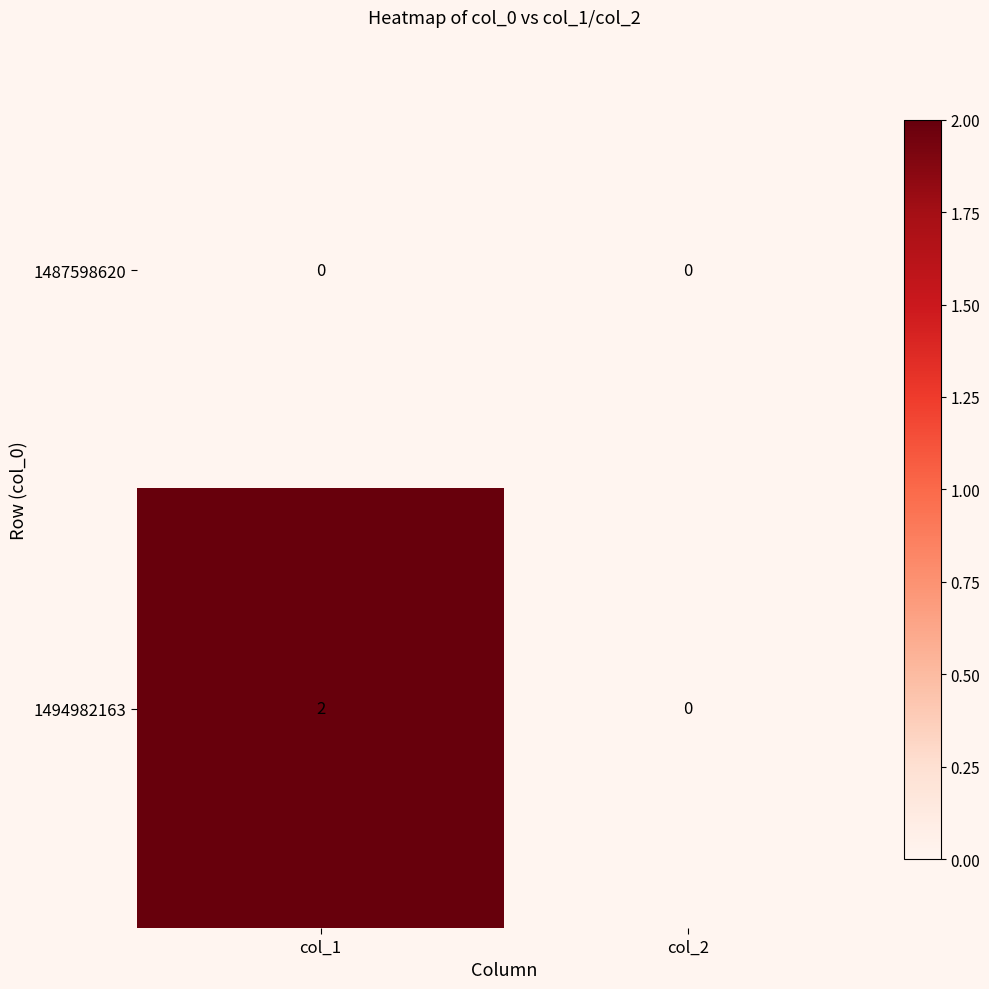

What is the total value across all series at col_1?

2